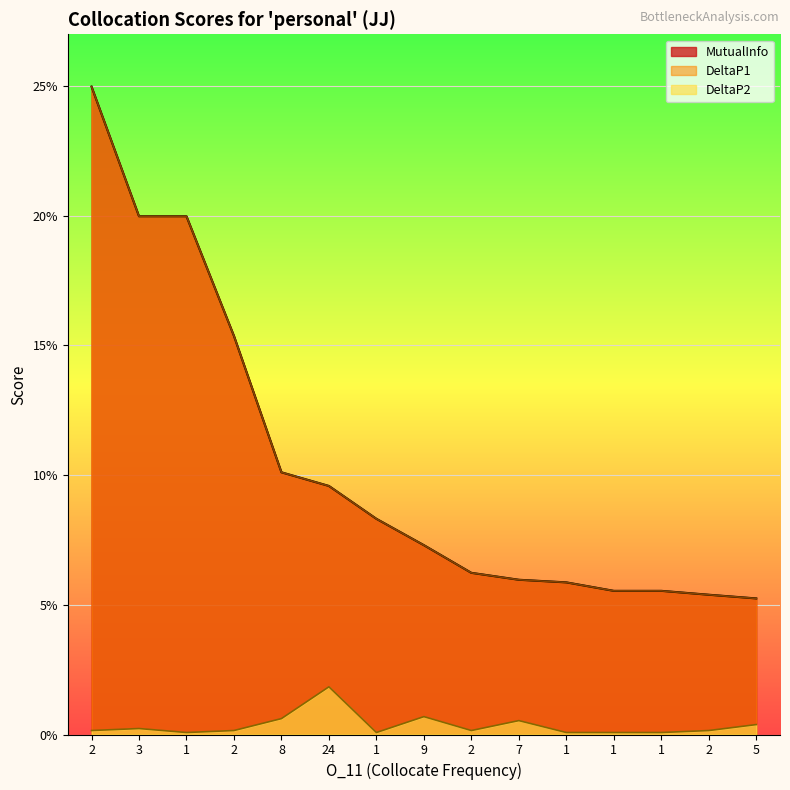

True or false: DeltaP2 and MutualInfo cross at least once.

False